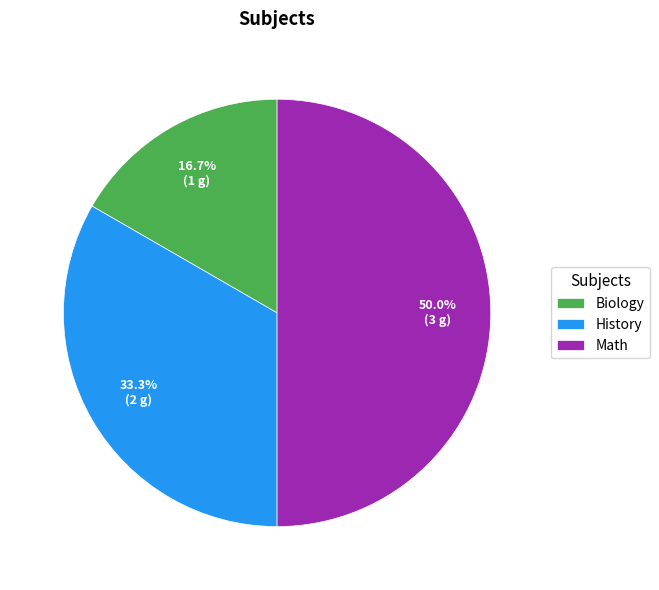

True or false: History accounts for 47% of the total.

False